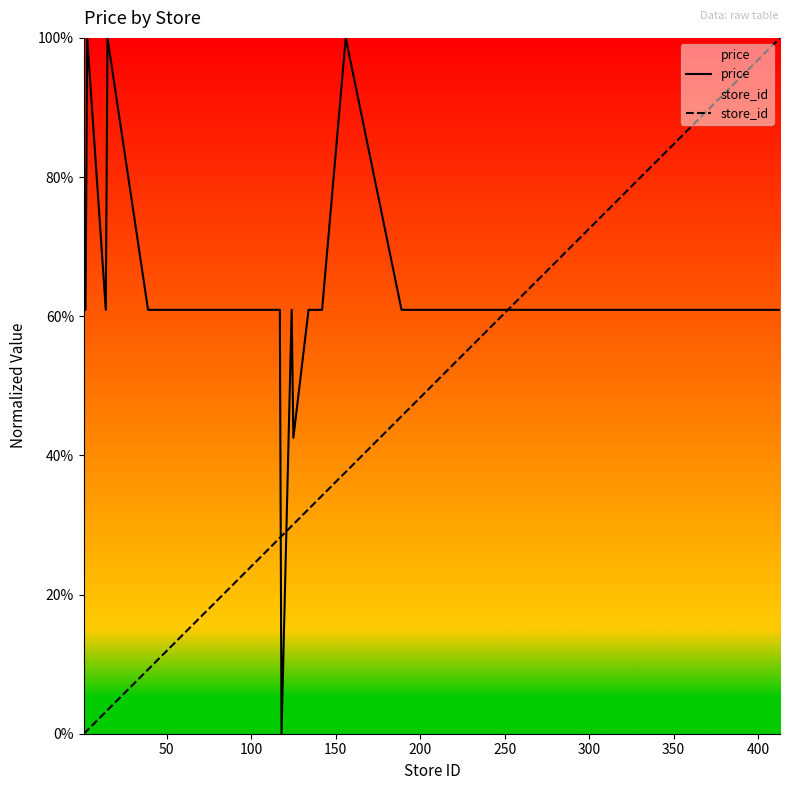

Rank the series by their average value, from highest to lowest.

price, store_id